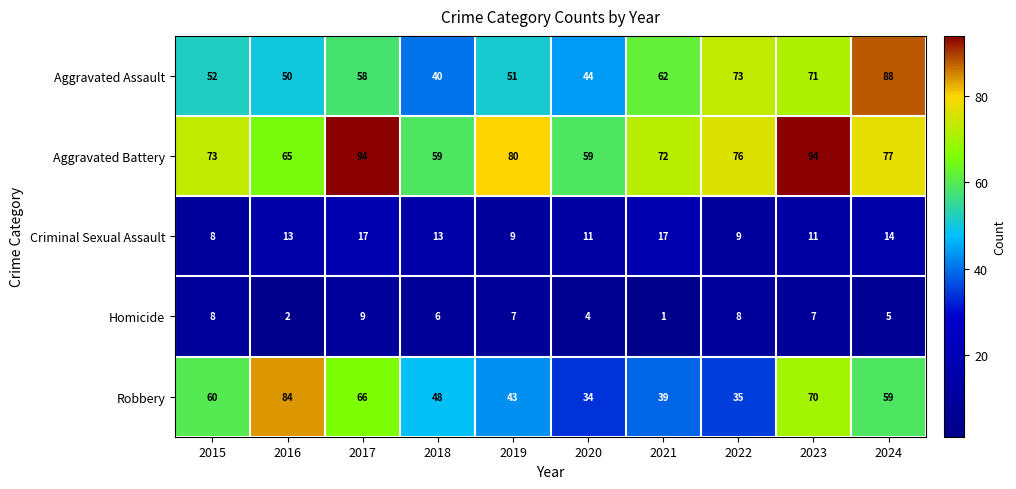

The Robbery series shows 73 at 2019. True or false?

False